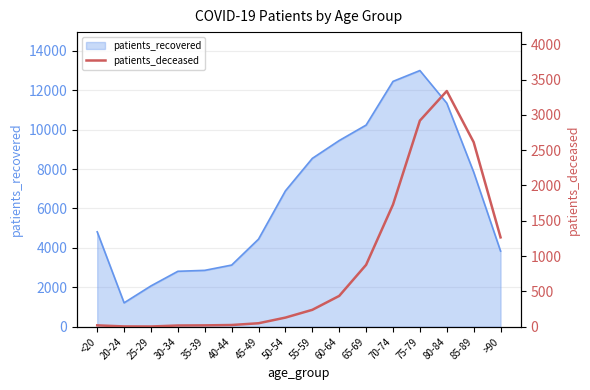

What is the minimum value shown in the chart?

3